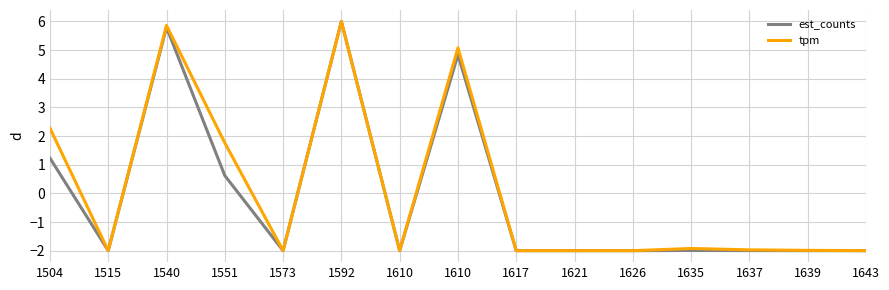

What is the value of the est_counts point at the 10th from the left?

-2.0